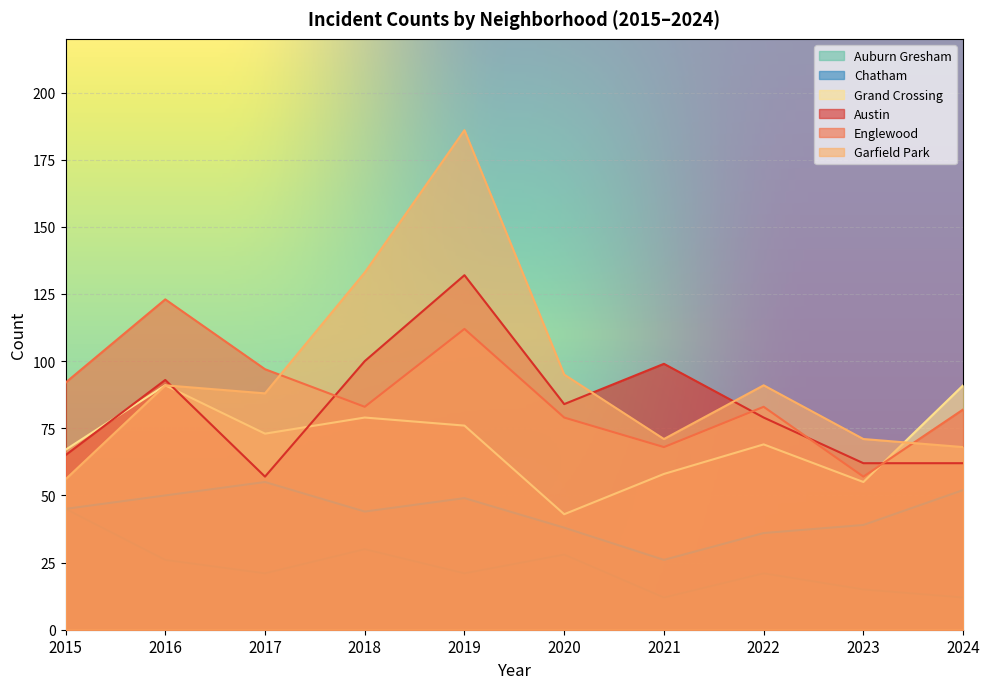

True or false: Auburn Gresham and Garfield Park intersect in this chart.

False